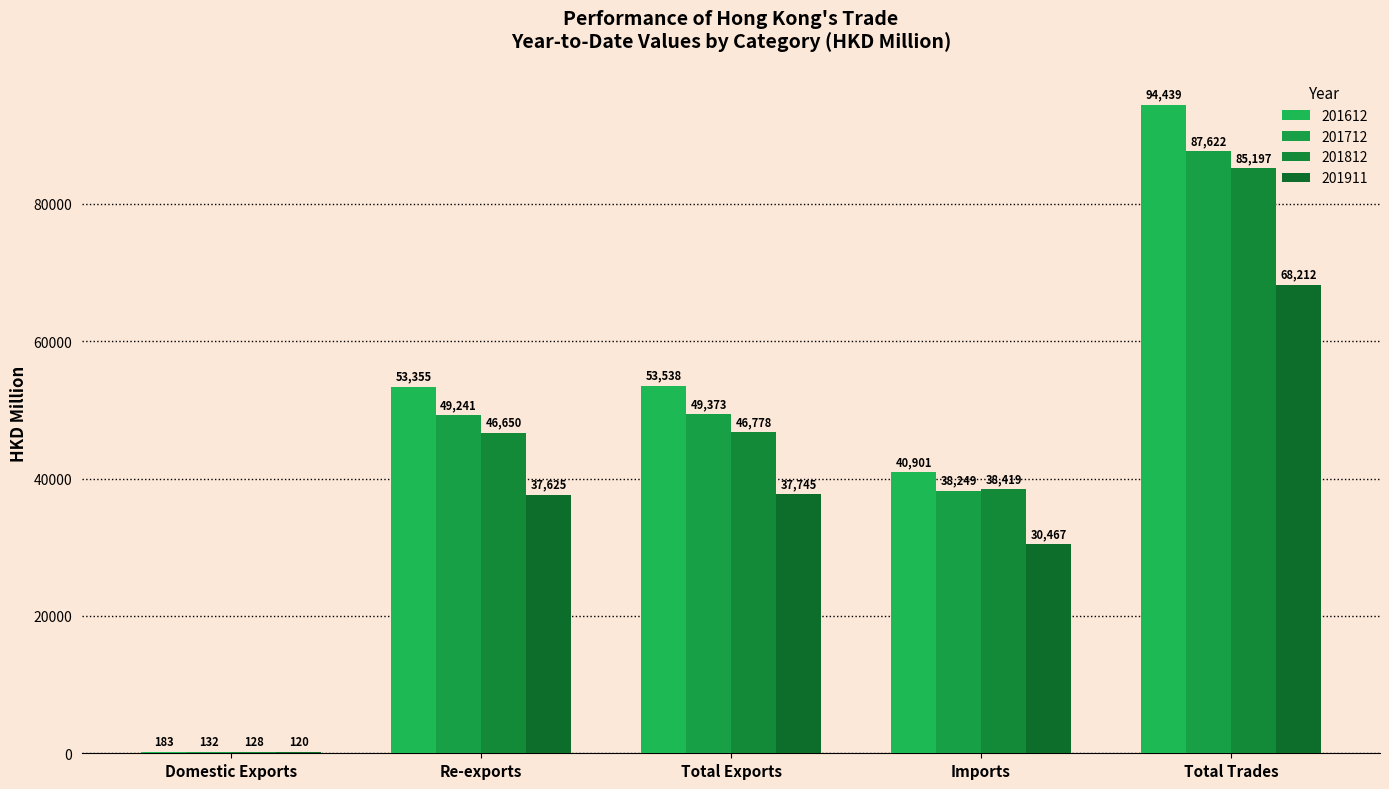

True or false: 201812 has a value of 24593.8 at Total Trades.

False